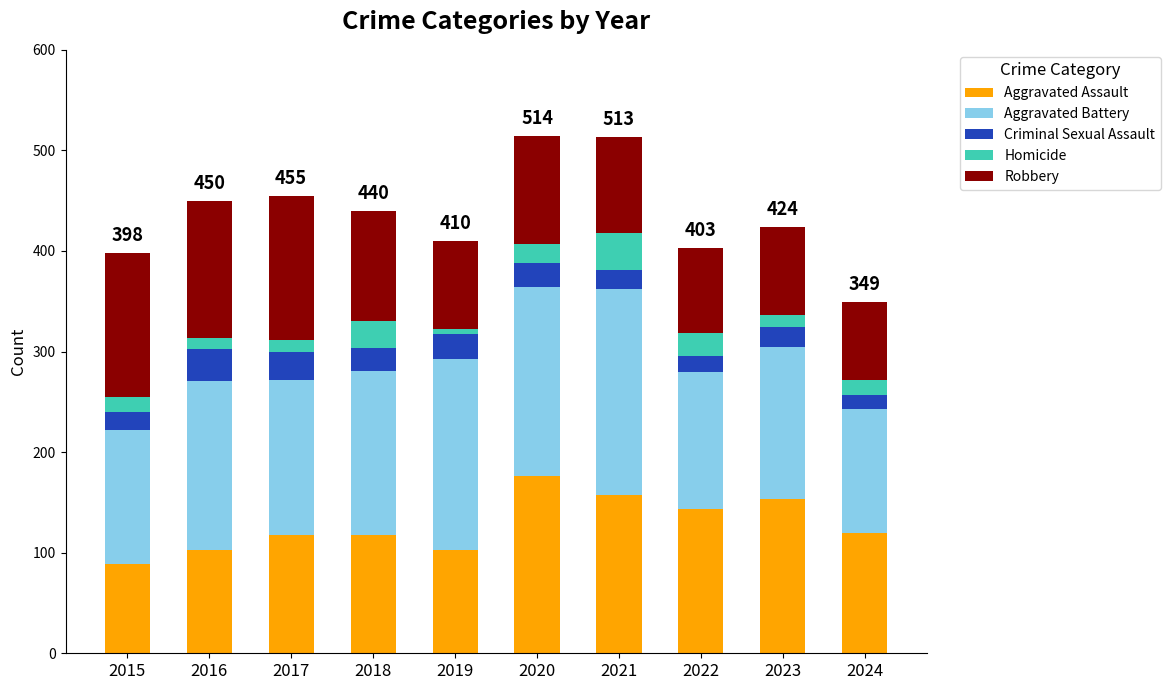

Does the chart contain stacked bars?

Yes